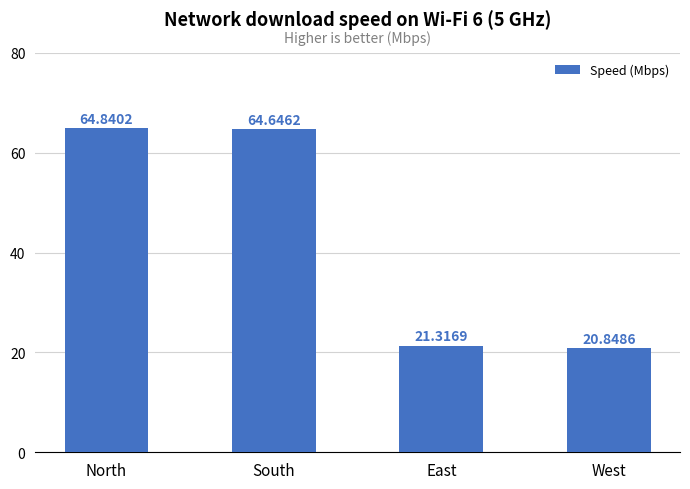

What is the difference between the values at South and East?

43.3